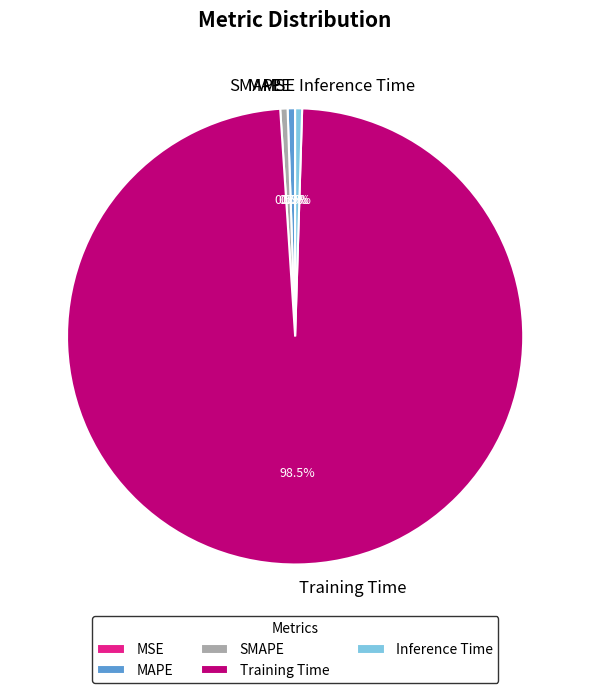

How much of the chart is everything except Training Time?

1.5%